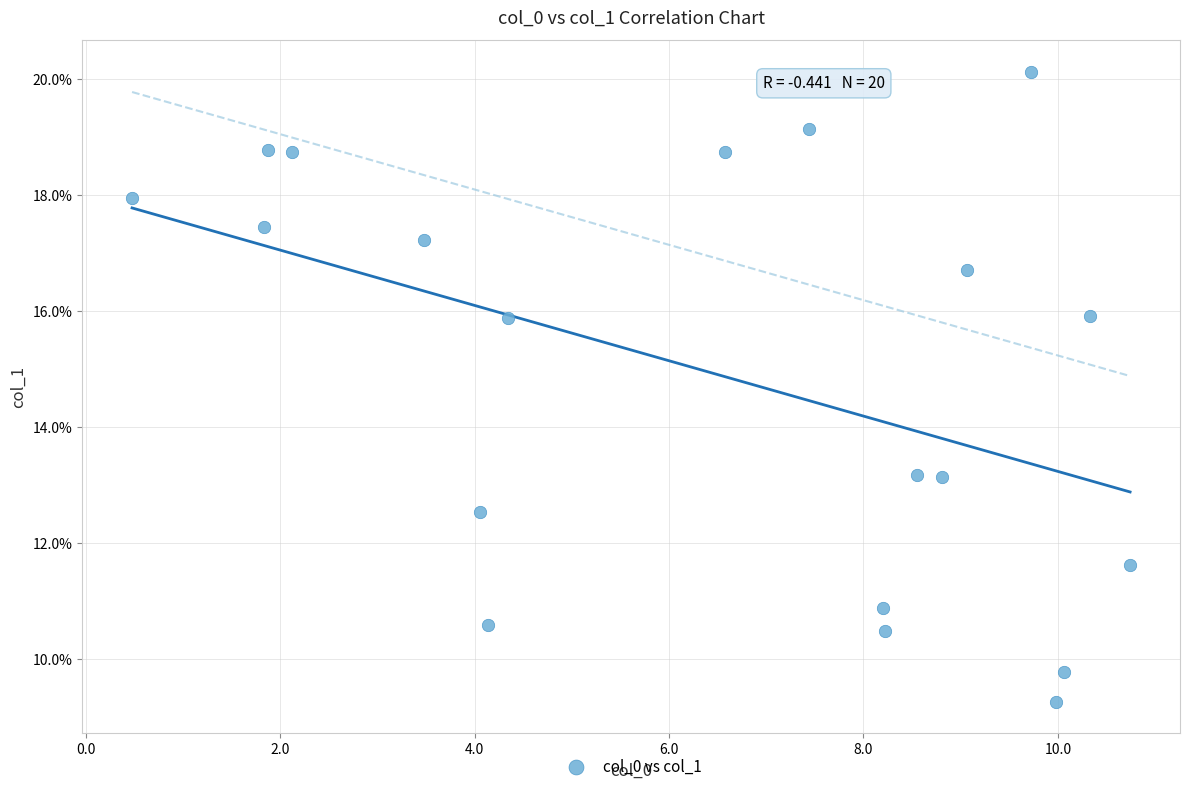

What is the range of X values (max minus min)?

10.3